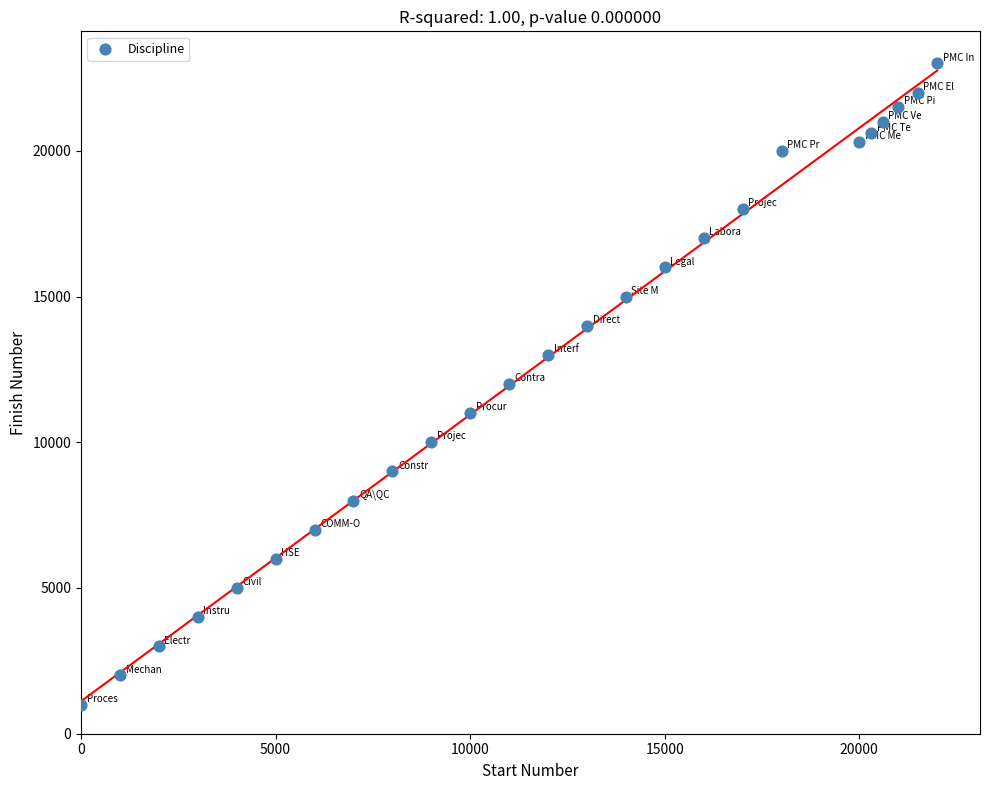

What is the range of Y values (max minus min)?

22000